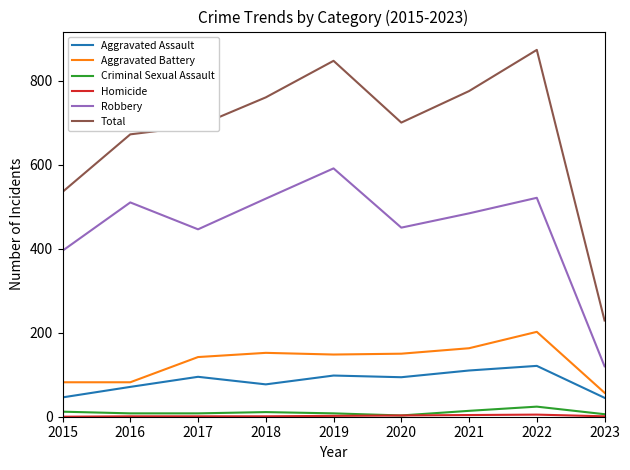

Read the Criminal Sexual Assault value at 2020.

3